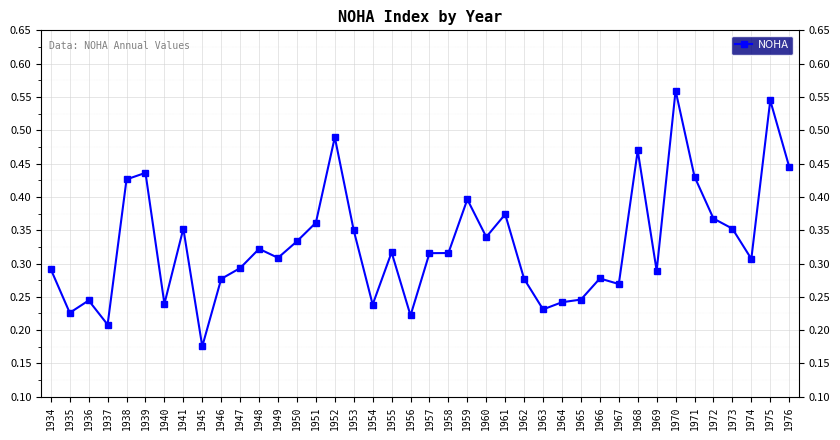

Which category has the highest value across all series?

1970